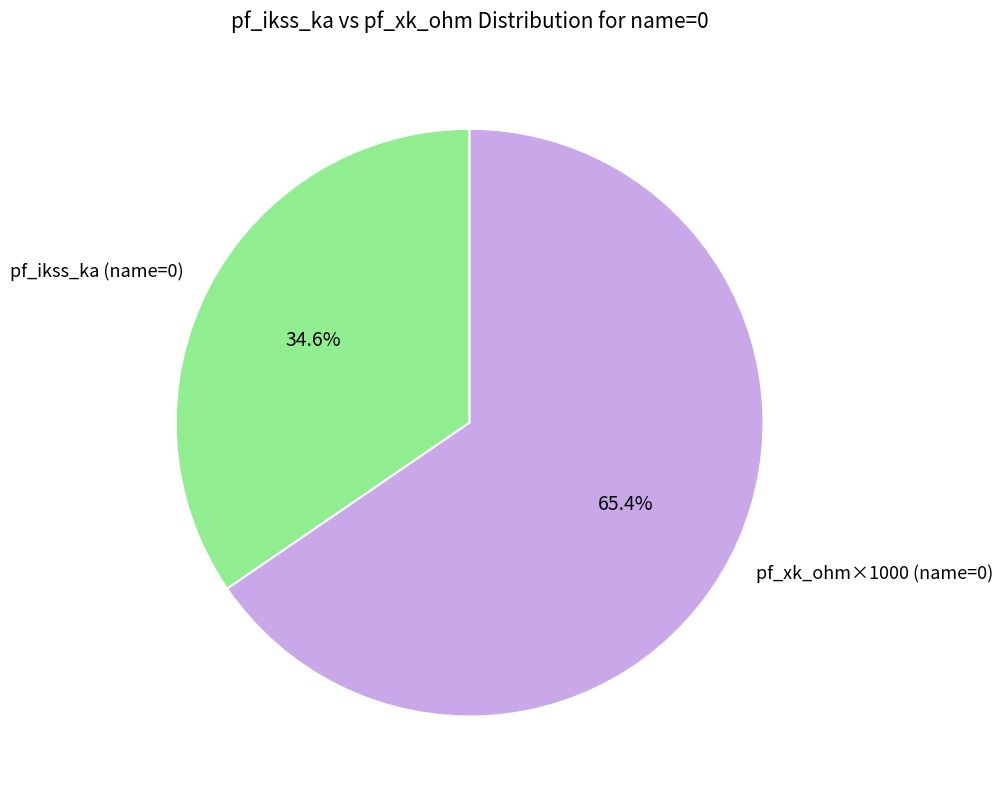

How much of the chart is everything except pf_ikss_ka (name=0)?

65.4%